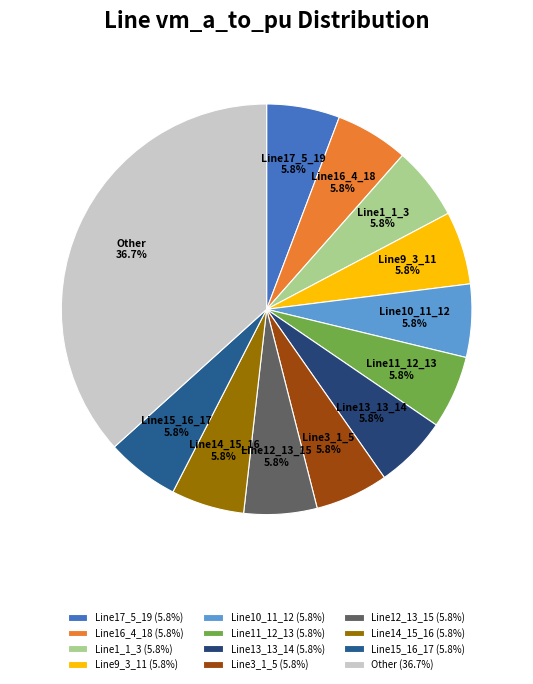

What is the ratio of the value at Line11_12_13 to the value at Line9_3_11?

1.0